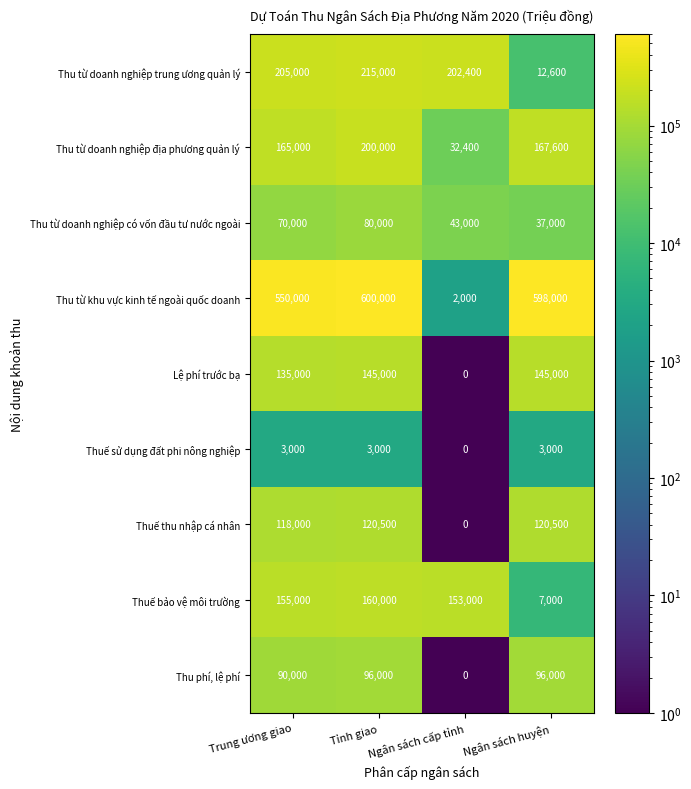

What is the greatest value displayed?

600000